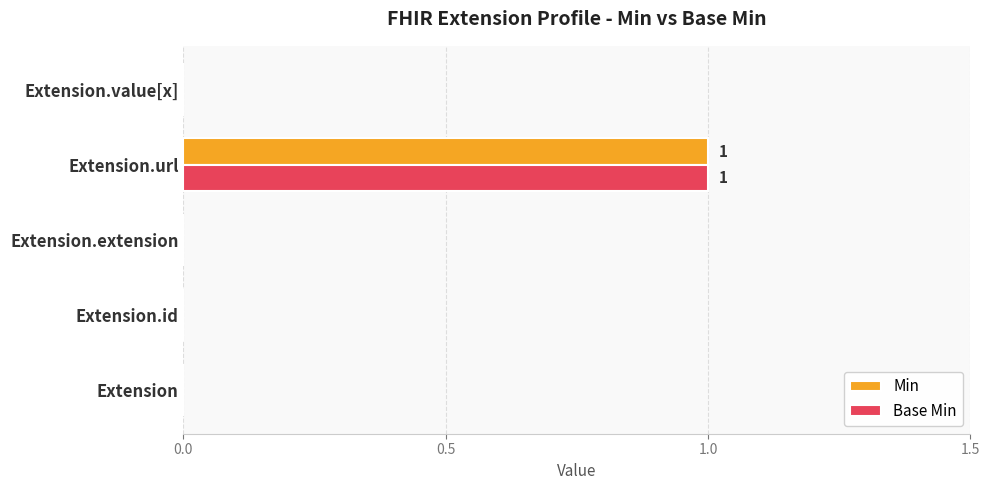

How many Base Min values are between 0 and 1?

5